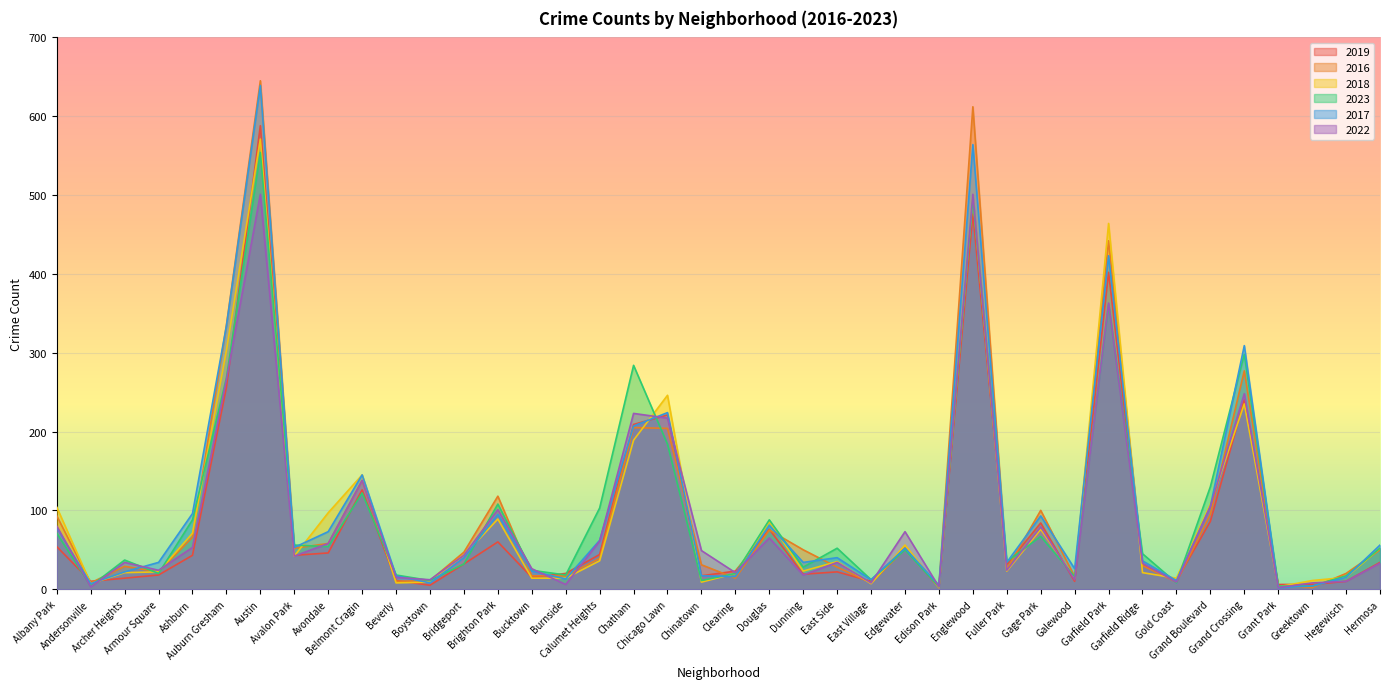

What is the total value across all series at East Village?

57